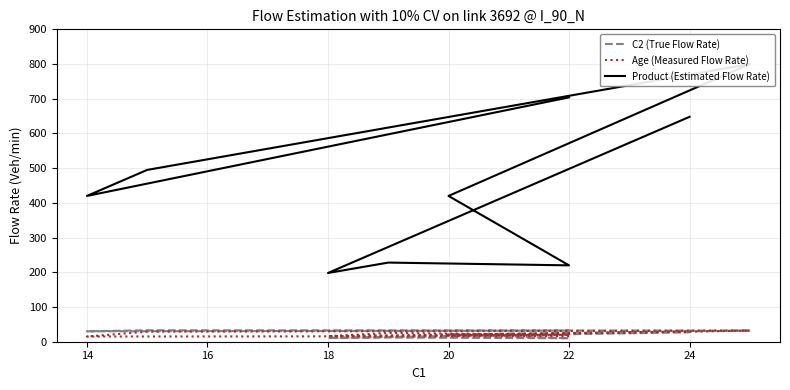

Count the number of categories in the chart.

9